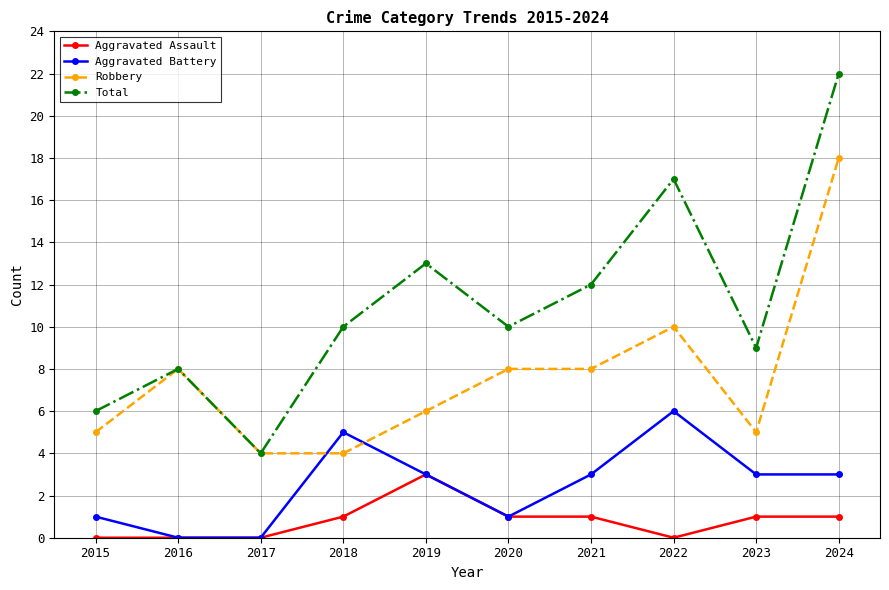

Is the value of Robbery at 2021 greater than the value of Aggravated Assault at 2021?

Yes